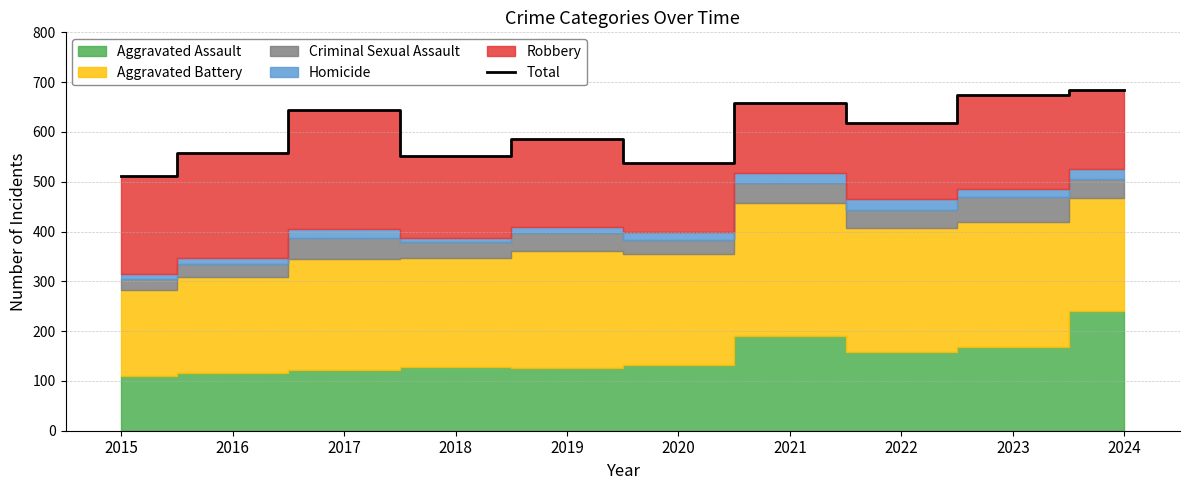

Which label corresponds to the smallest value in the chart?

2015